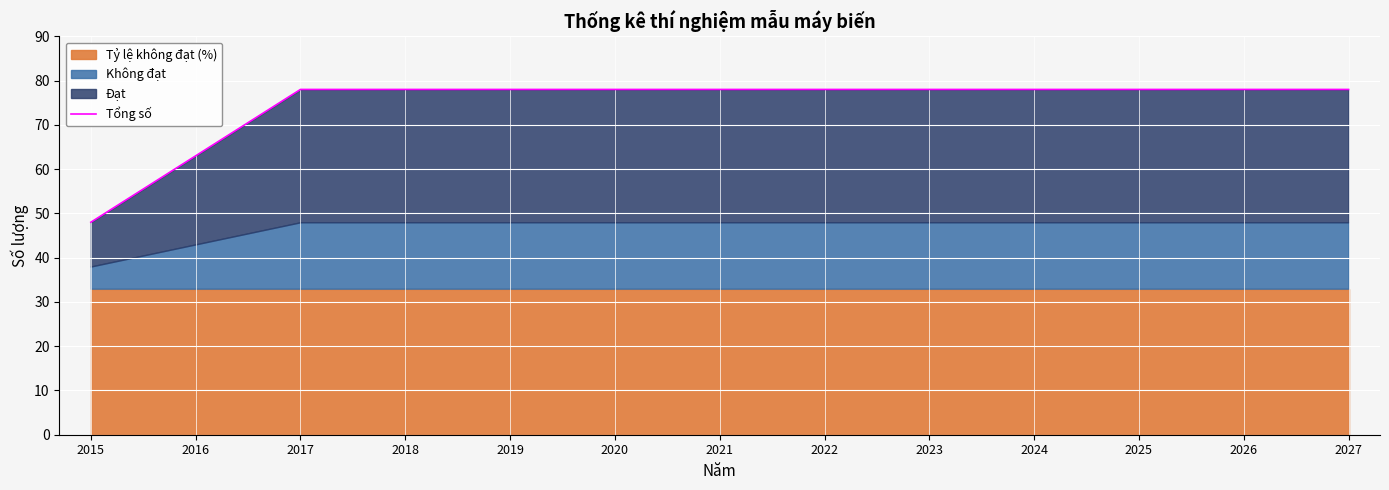

Reading right to left, transcribe all the data shown in this chart.

78	78	78	78	78	78	78	78	78	78	78	63	48